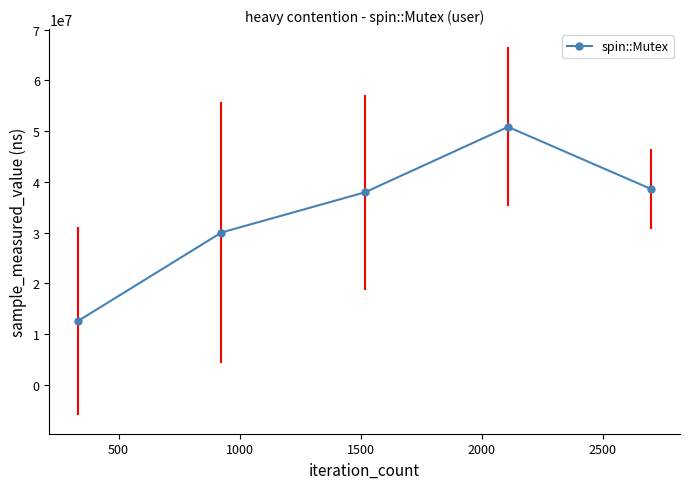

What is the minimum value for spin::Mutex?

12559250